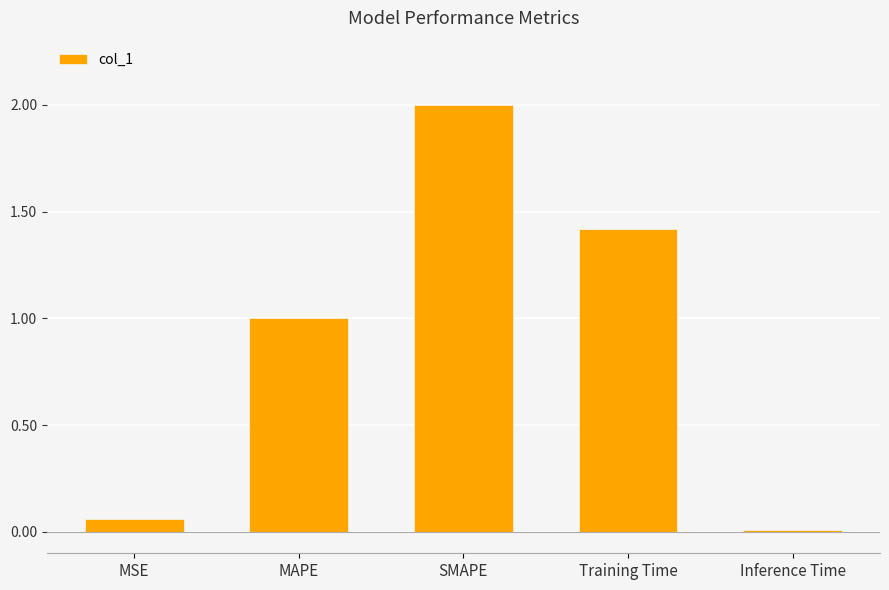

What is the label of the 3rd bar from the right?

SMAPE